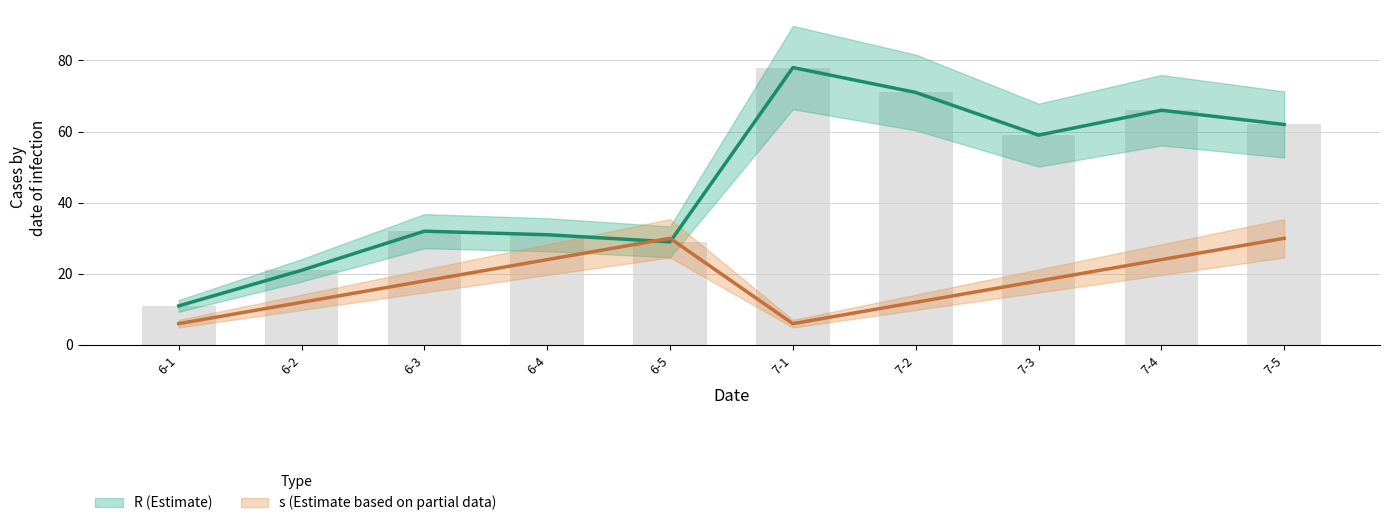

Count the number of data series in this chart.

2